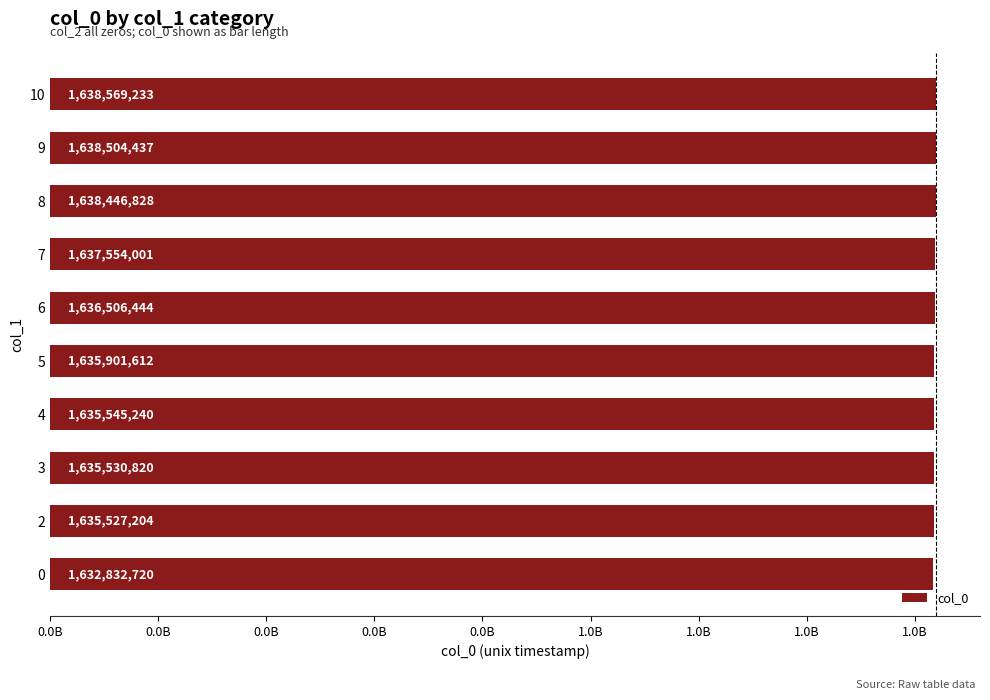

Does the chart contain any negative values?

No